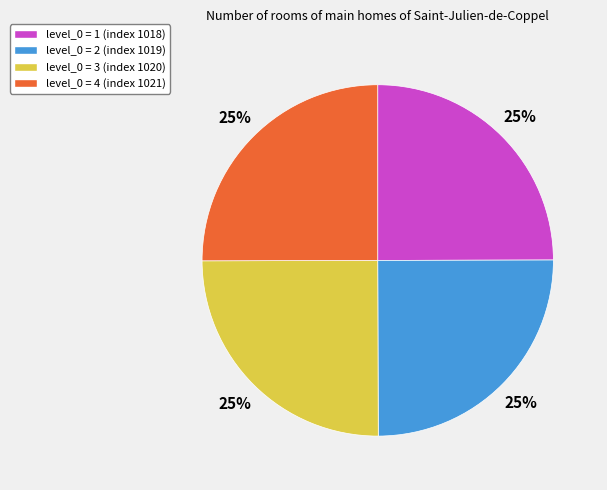

How many segments does this pie chart have?

4